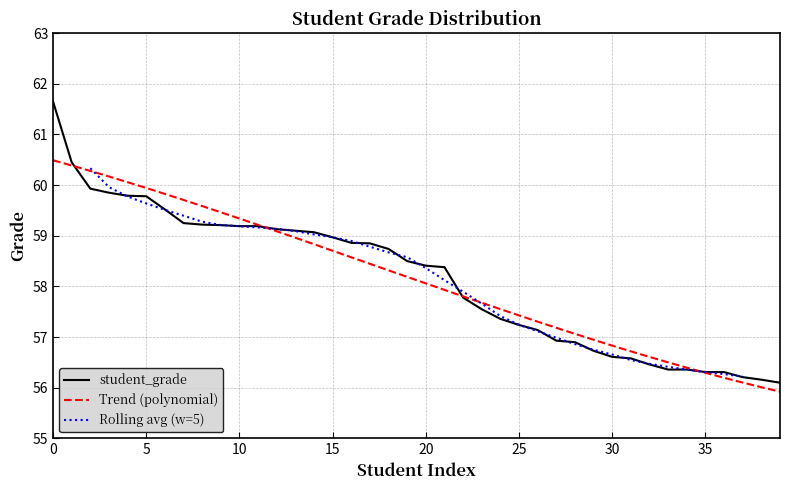

What is the sum of all values?

2326.1